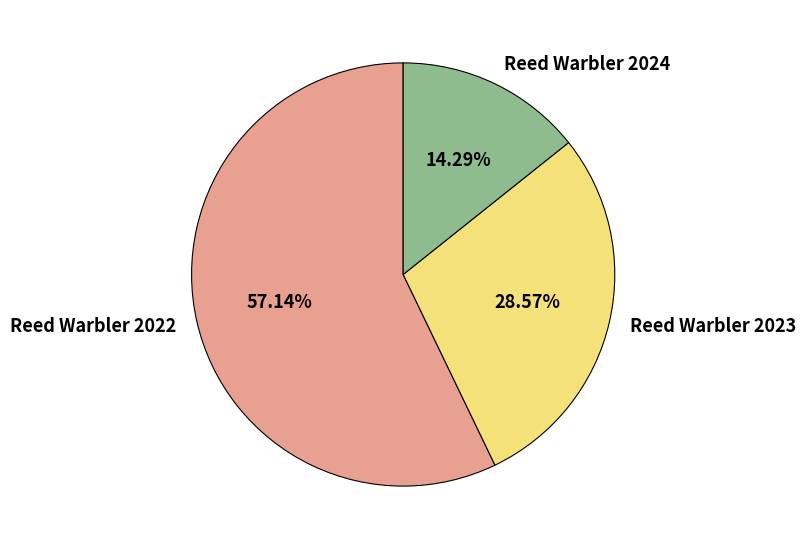

The Reed Warbler 2024 slice represents 14% of the pie. True or false?

True